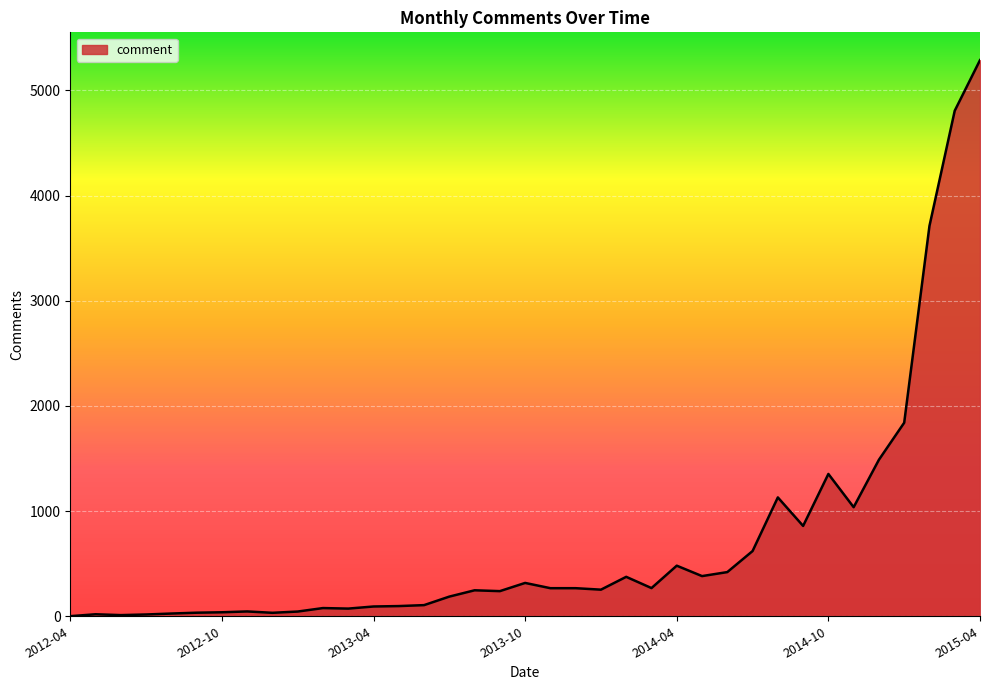

How many lines are shown in the chart?

1